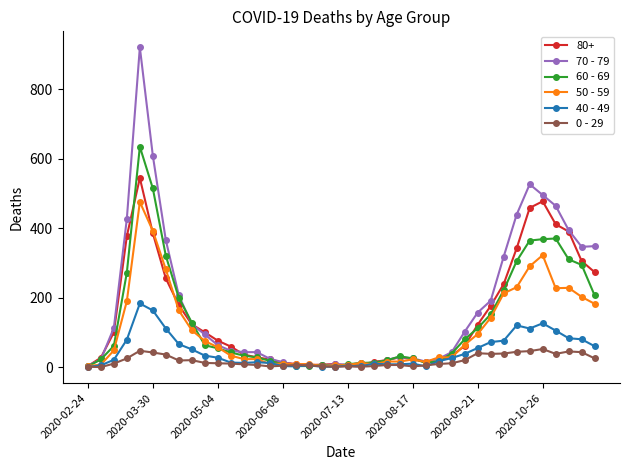

Does the chart display data point markers on the line(s)?

Yes